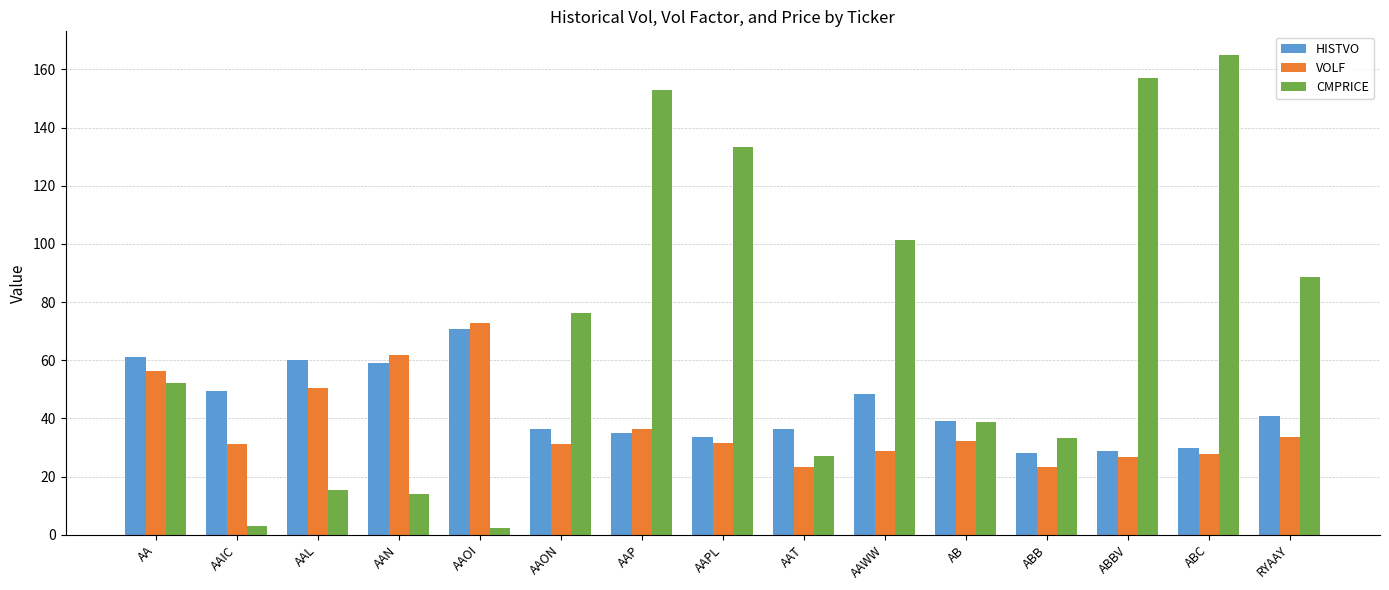

What is the average value of the CMPRICE series?

70.7